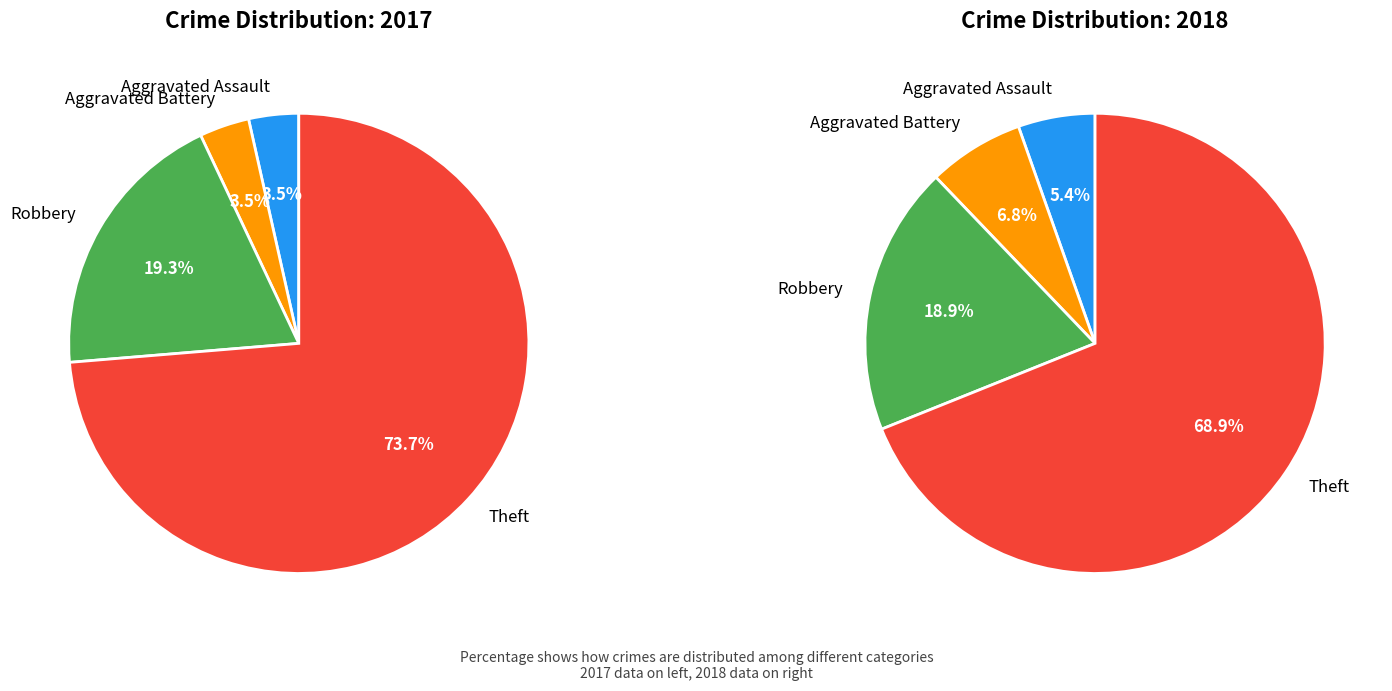

Between 3 and 2, which is larger?

3